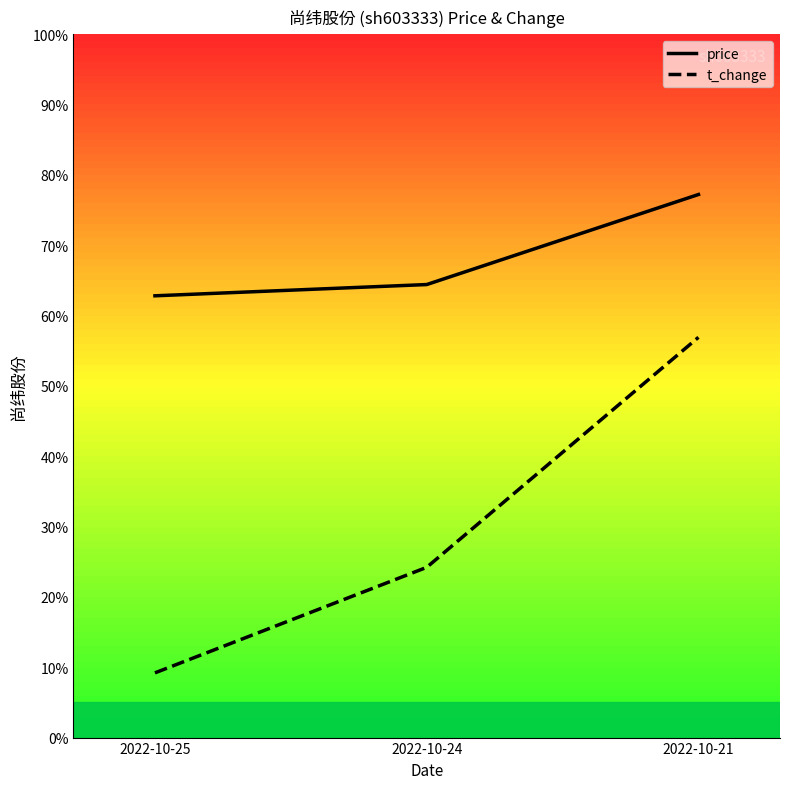

Rank the series by their maximum value, from lowest to highest.

t_change, price